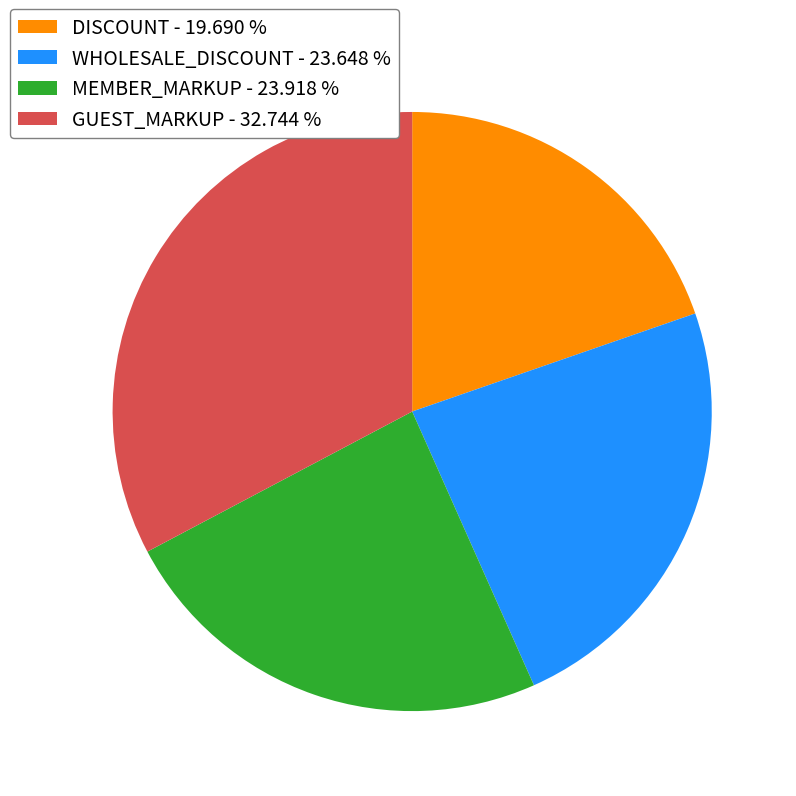

Count the number of slices in the pie.

4